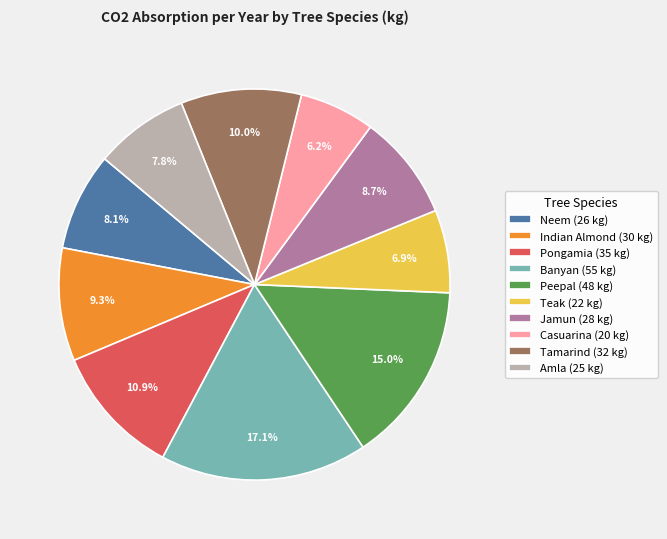

True or false: Indian Almond accounts for 9% of the total.

True